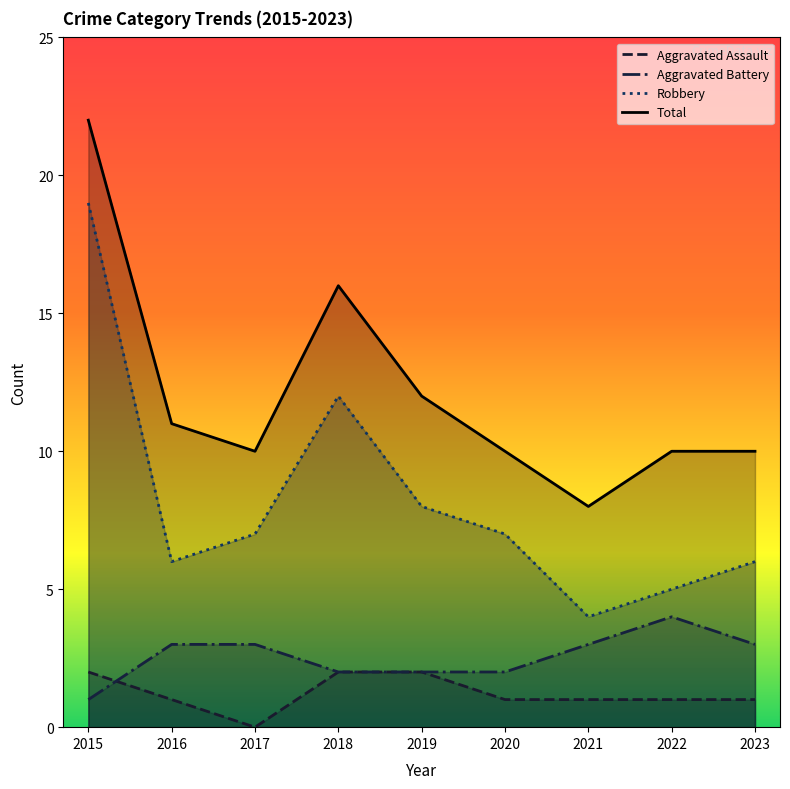

What is the difference between the second highest and minimum values in the Robbery series?

8